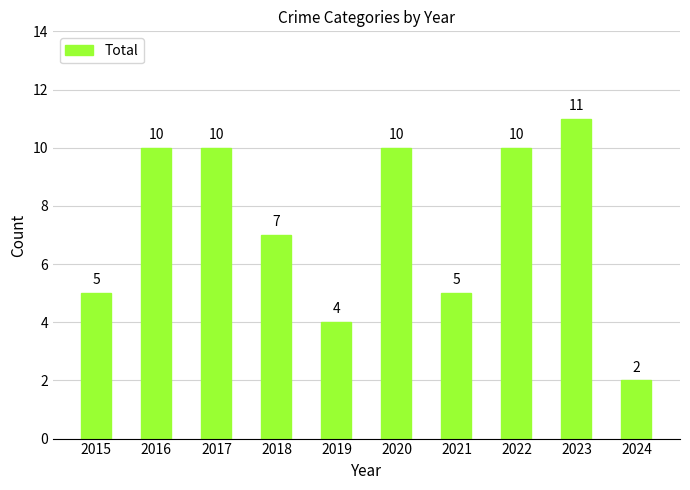

Which category has the highest value across all series?

2023